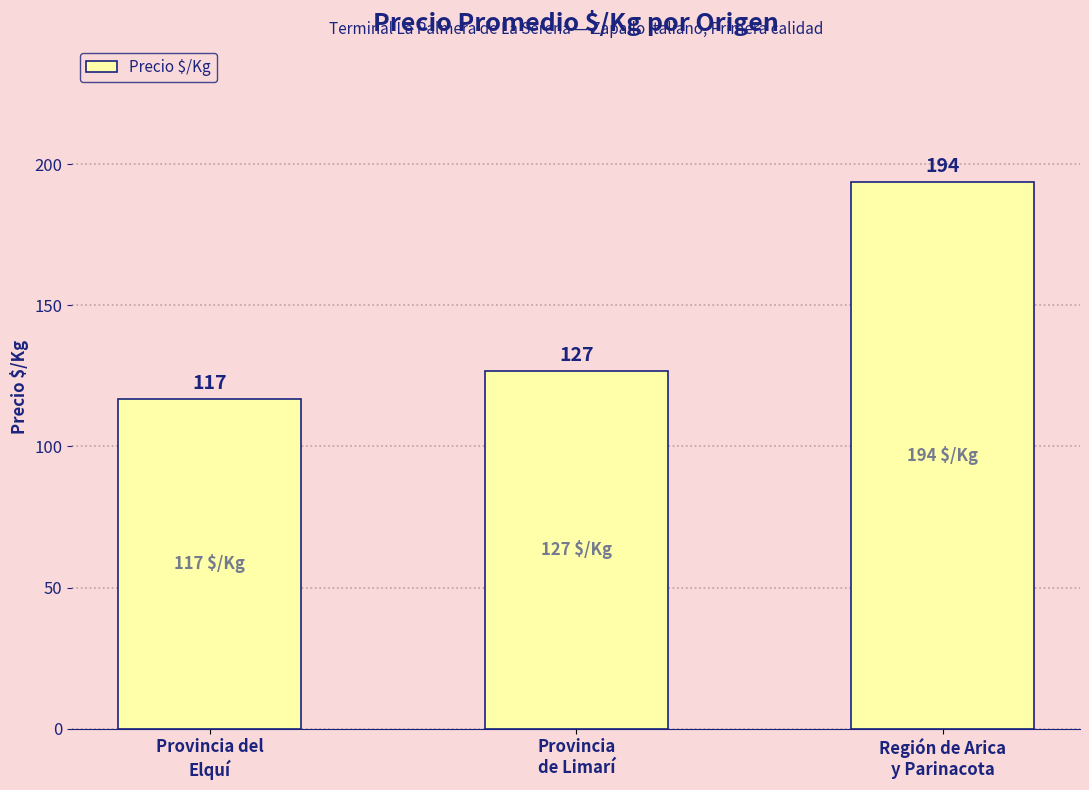

Which has a higher value, Provincia del
Elquí or Provincia
de Limarí?

Provincia
de Limarí